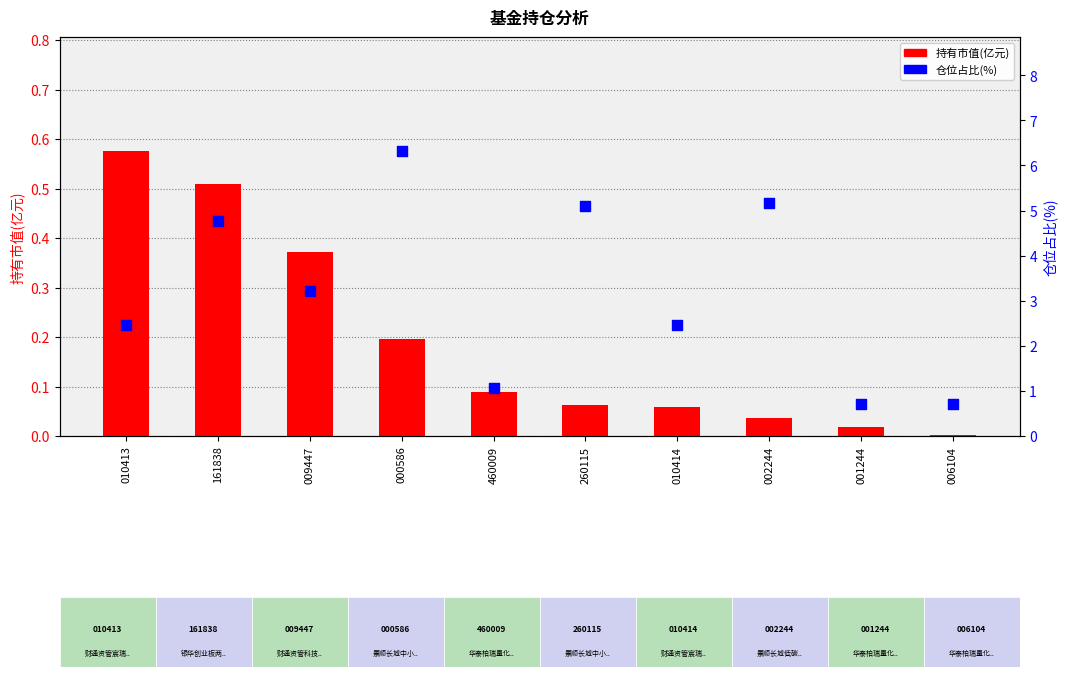

Which series has the largest Y range (max minus min)?

仓位占比(%)